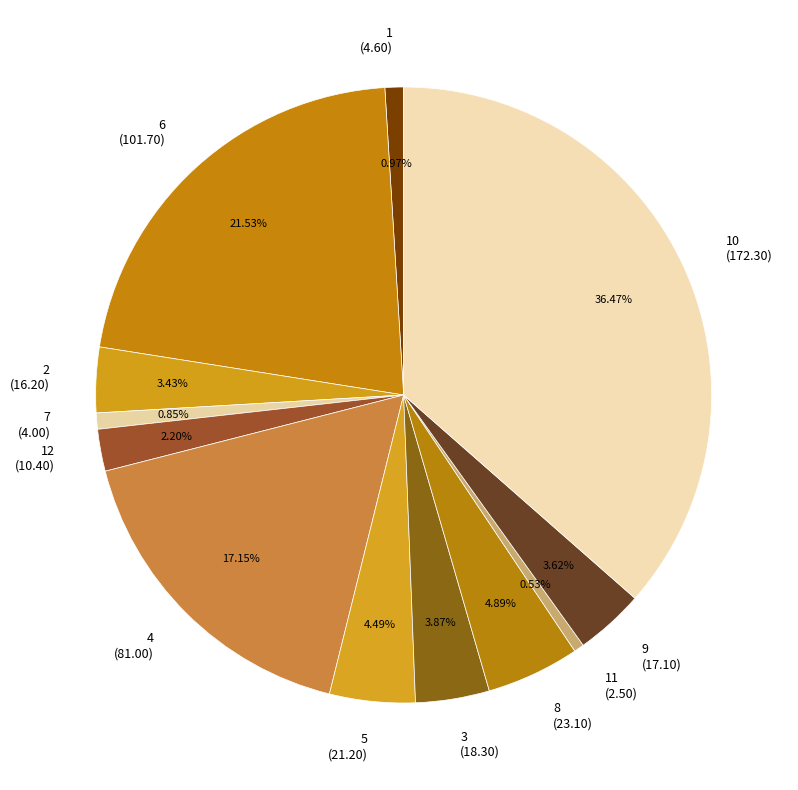

How many slices are in this pie chart?

12